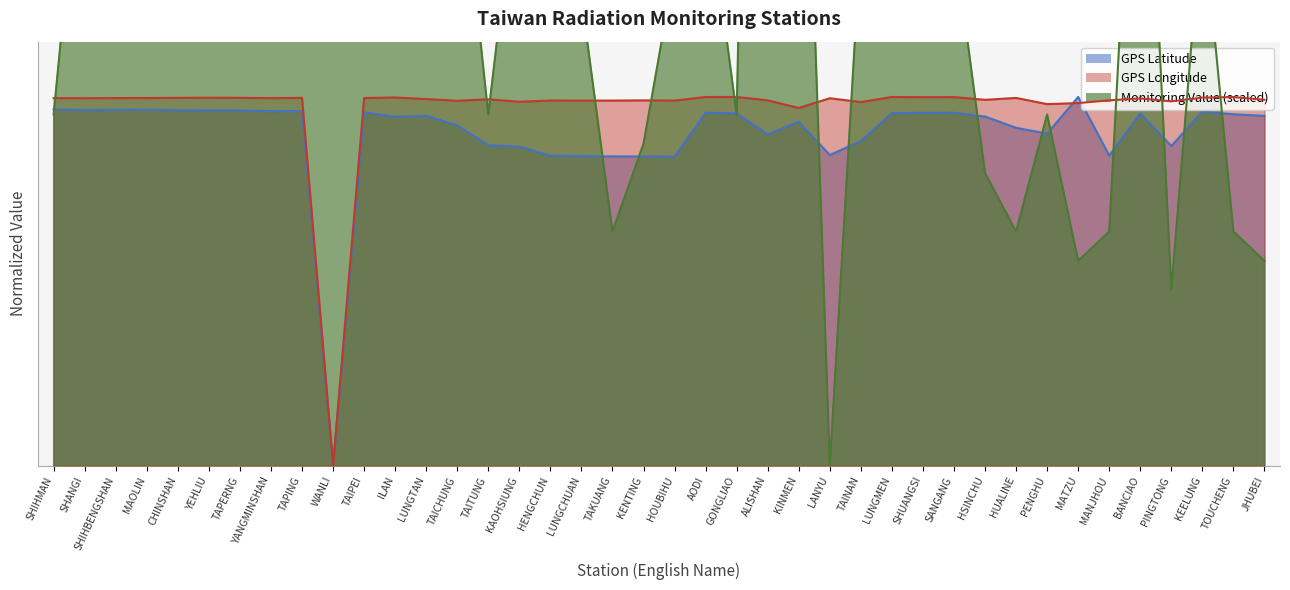

What is the sum of the GPS Longitude values at TAPERNG and BANCIAO?

2.0